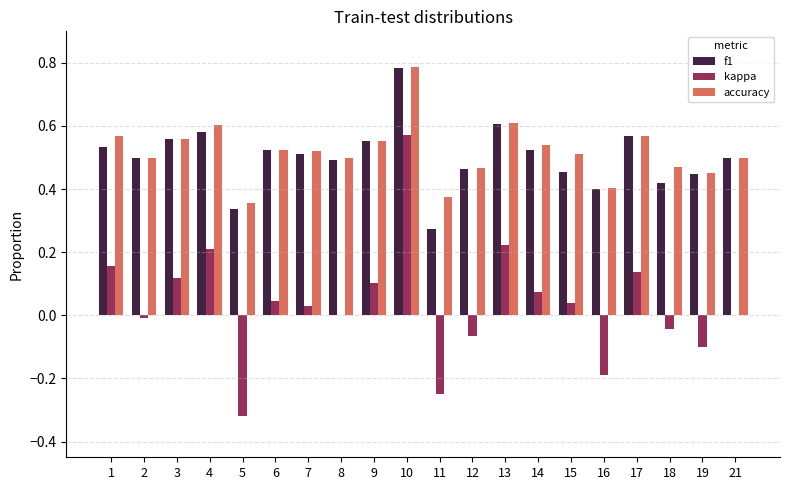

Which category has the highest value across all series?

10